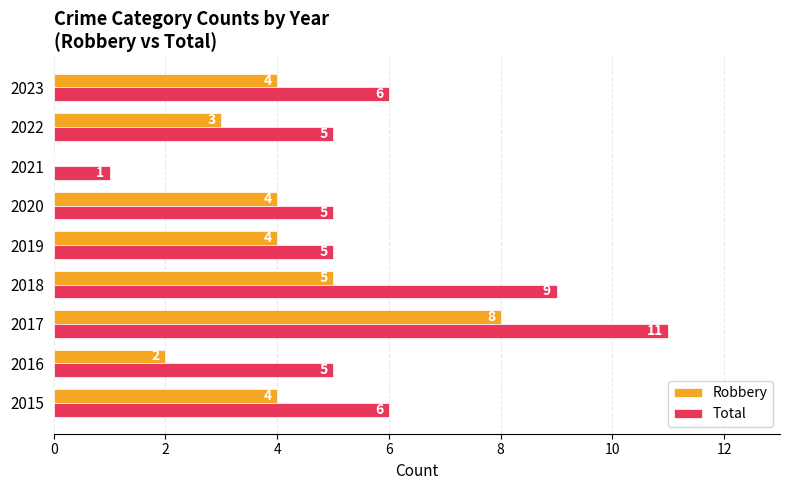

Count the Robbery values in the range 3 to 4.

5